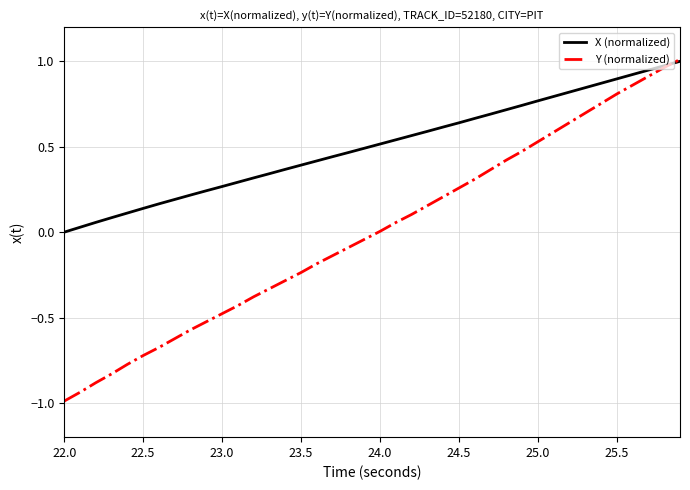

What is the smallest value displayed?

-1.0